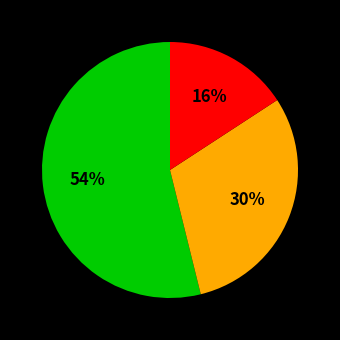

To the nearest percent, what is the average slice percentage?

33%